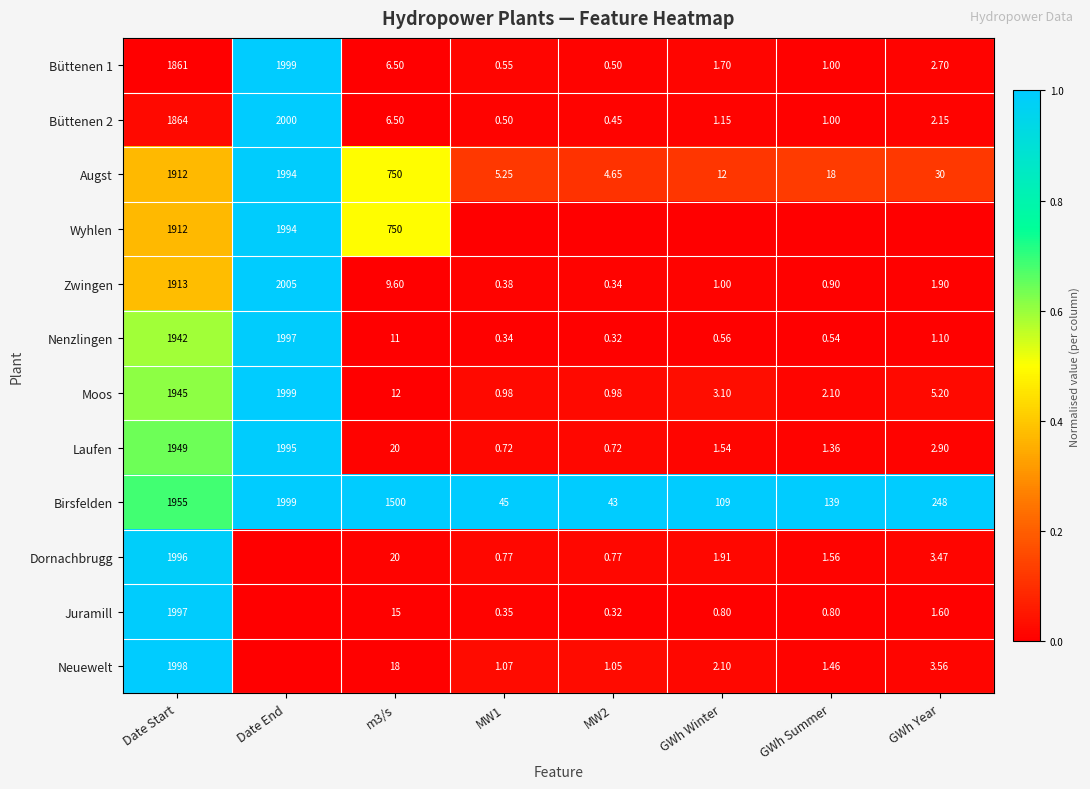

At which label does Birsfelden reach its peak?

Date End